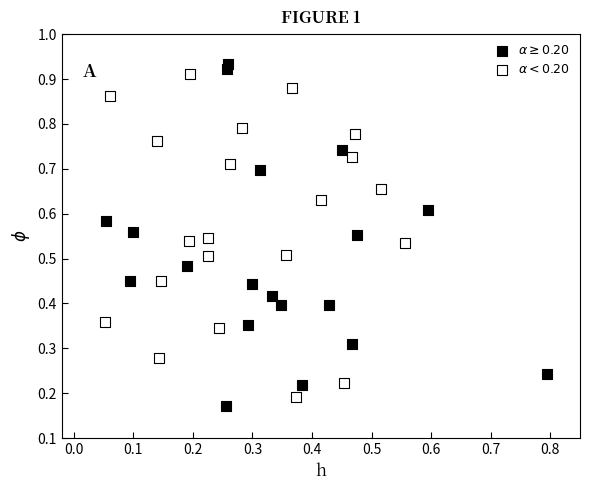

Which series contains the lowest Y value?

$\alpha \geq 0.20$